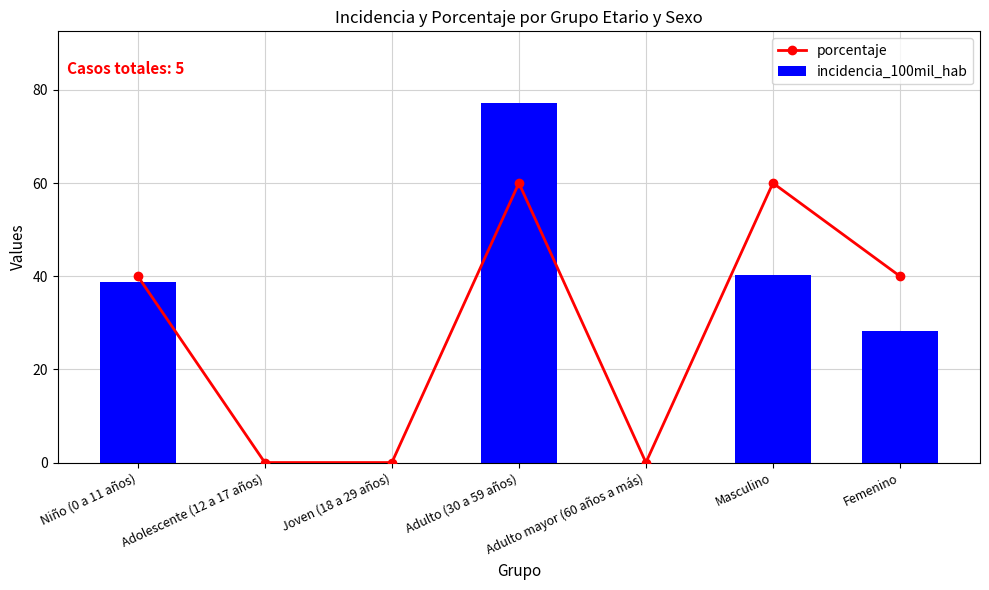

How many distinct data groups are displayed?

2